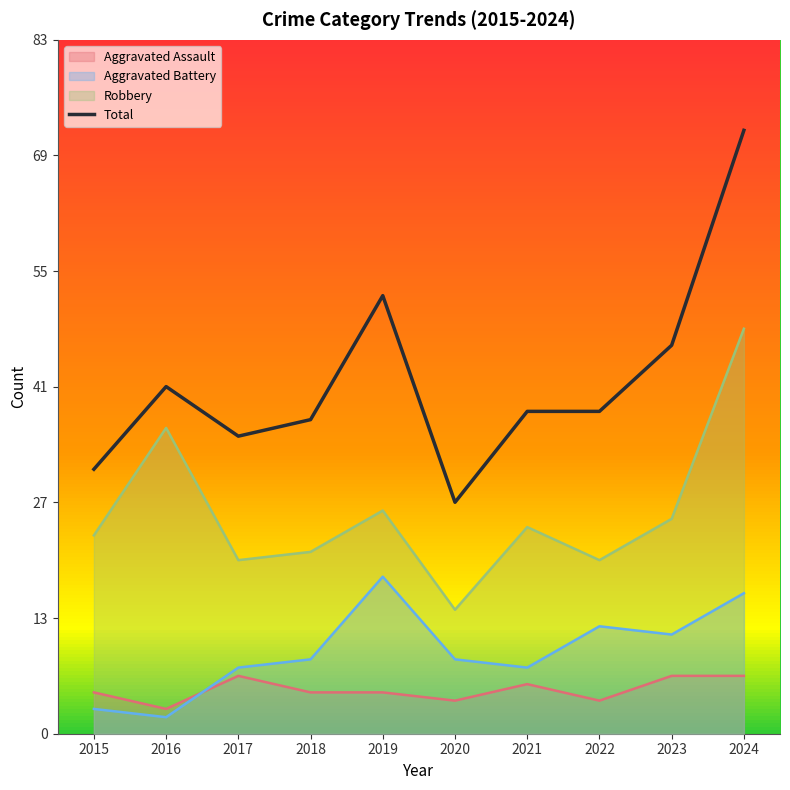

List the labels in order of value, largest first.

2024, 2019, 2023, 2016, 2021, 2022, 2018, 2017, 2015, 2020